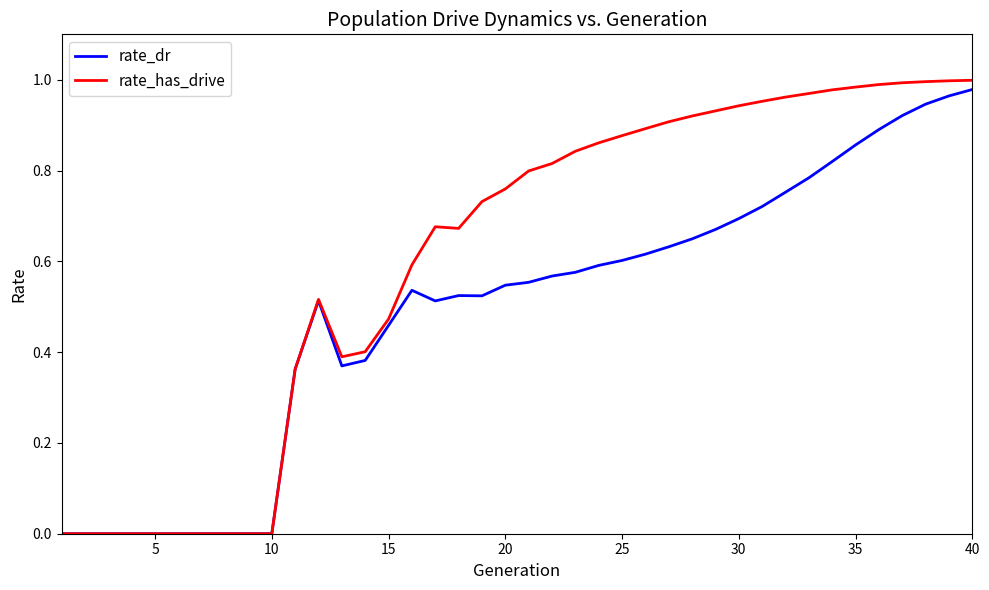

Count the number of data series in this chart.

2